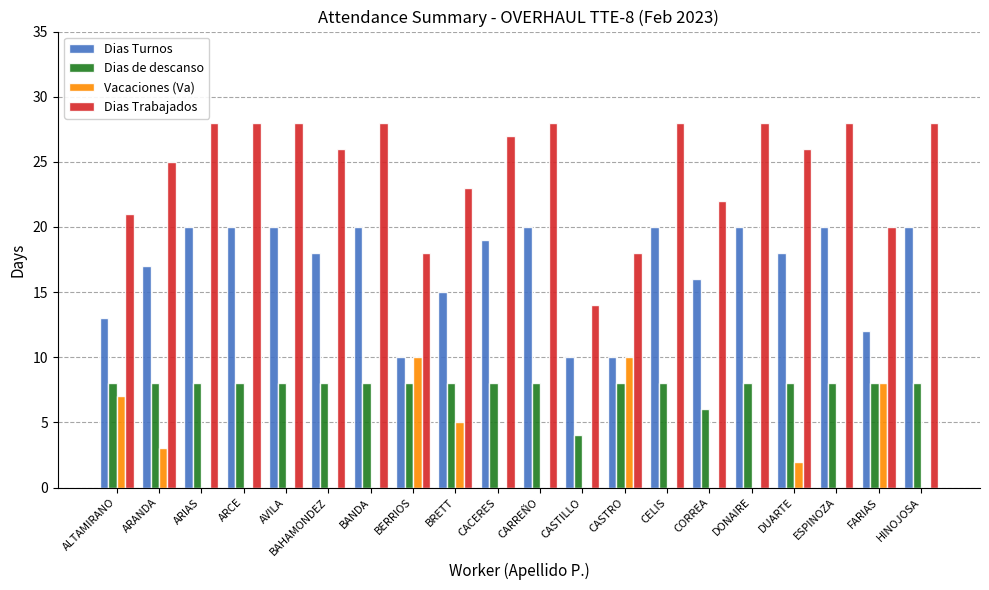

What is the highest value of the Vacaciones (Va) series?

10